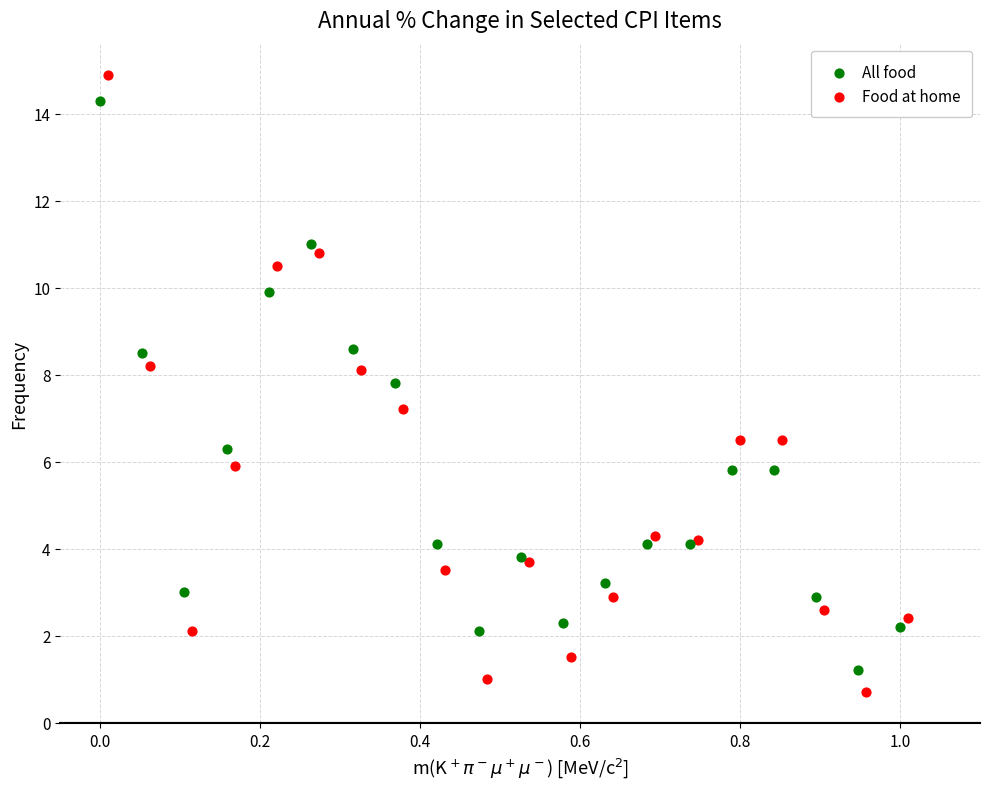

Which series has the widest spread of Y values?

Food at home